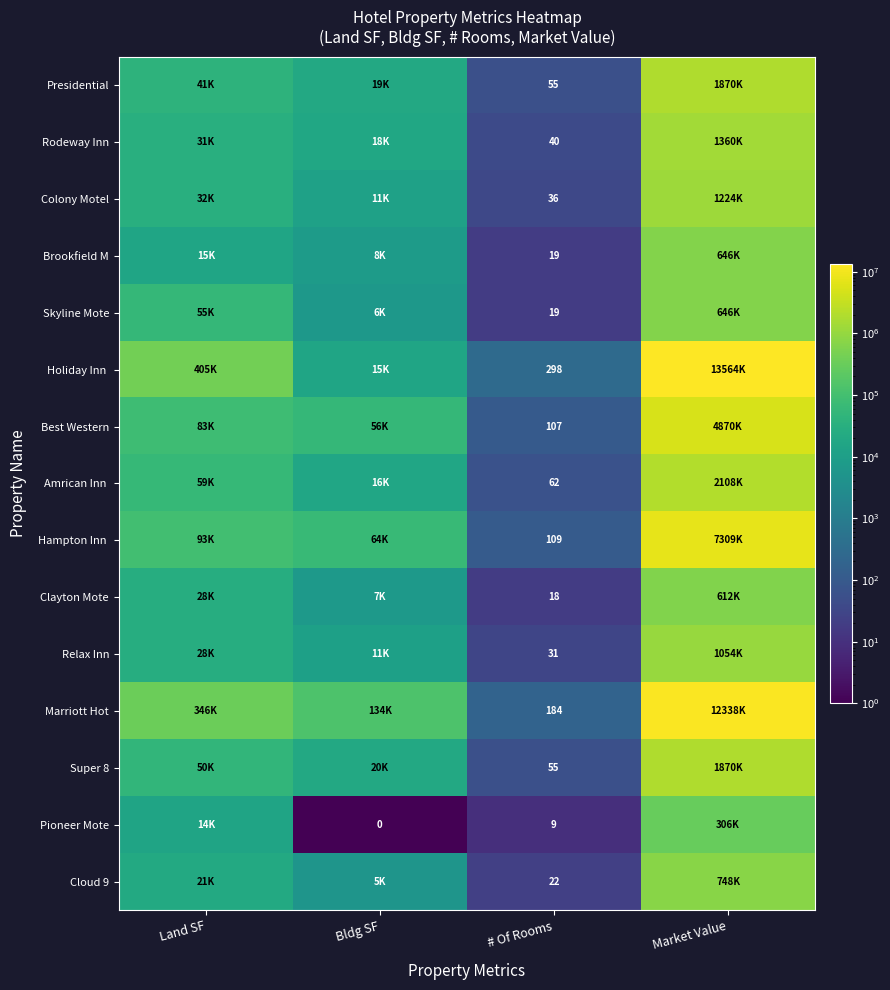

Between # Of Rooms and Land SF, which is larger?

Land SF